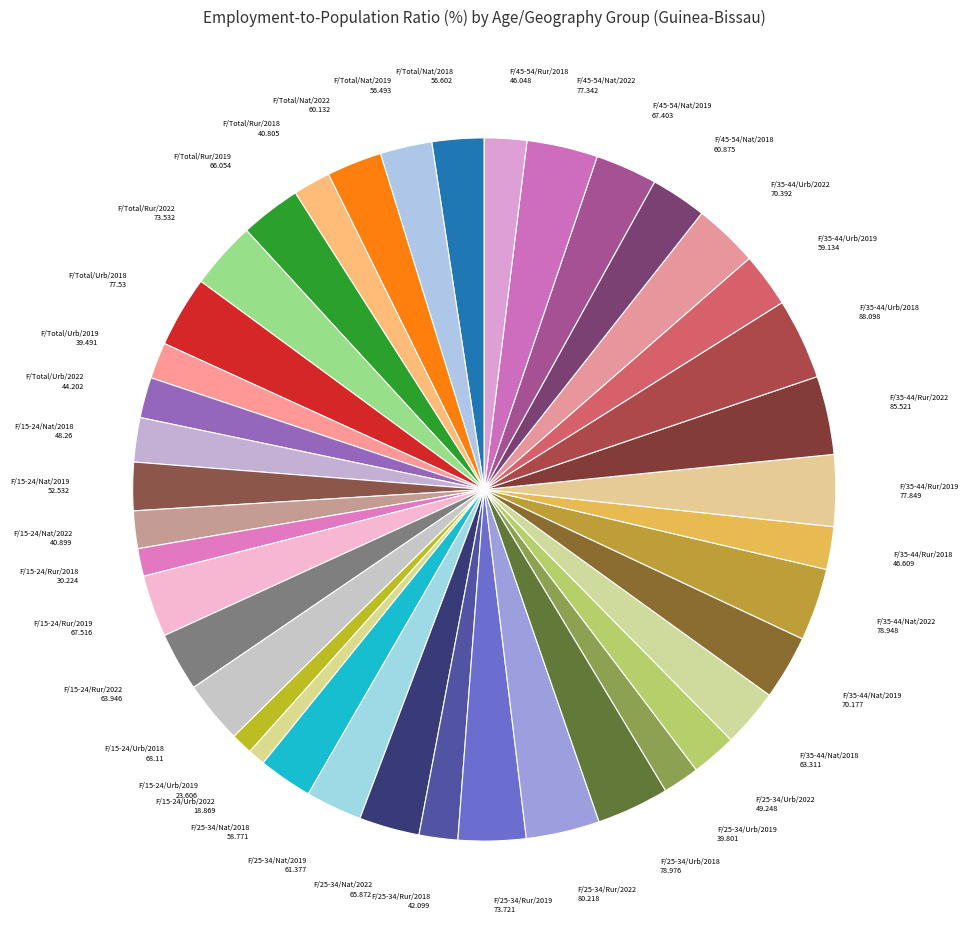

What is the ratio of the value at F/Total/Rur/2022 to the value at F/35-44/Rur/2019?

0.9